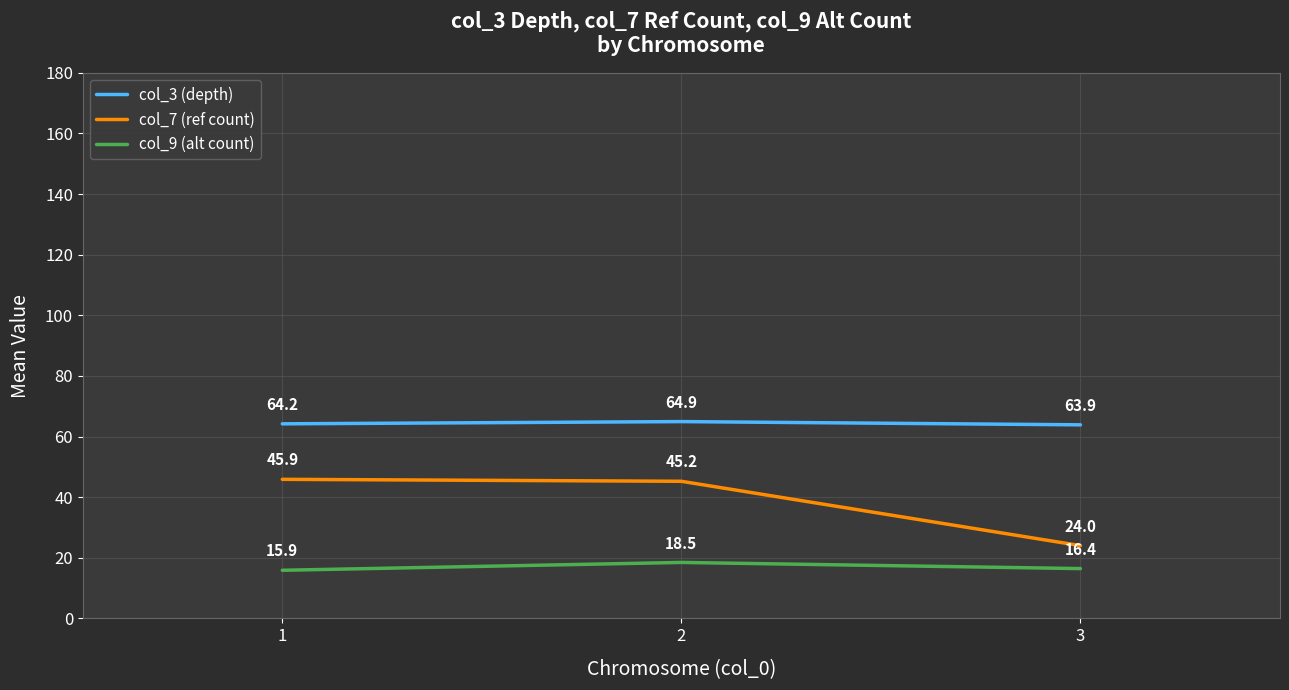

What is the difference between the col_9 (alt count) values at 3 and 1?

0.6